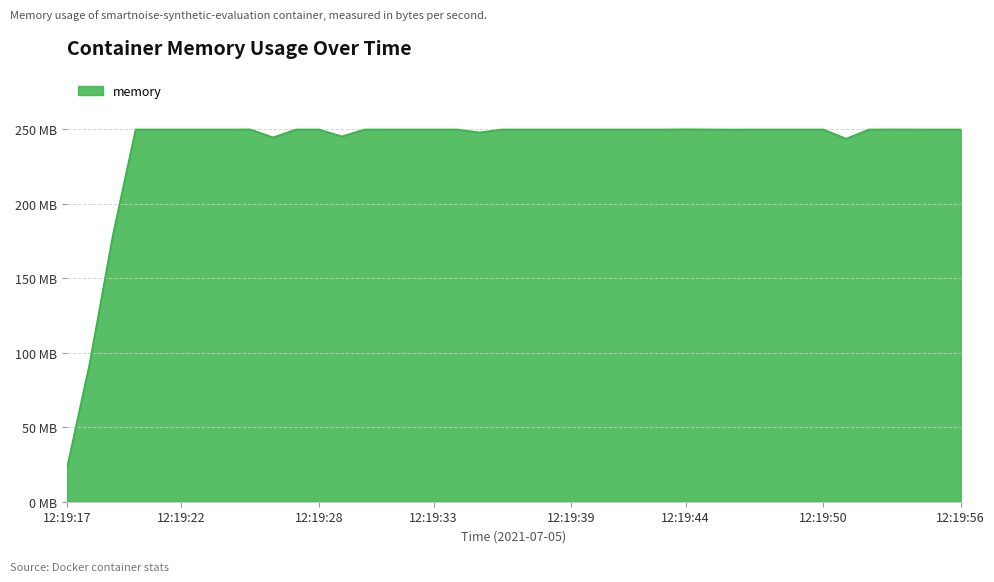

Does the chart have visible grid lines?

Yes